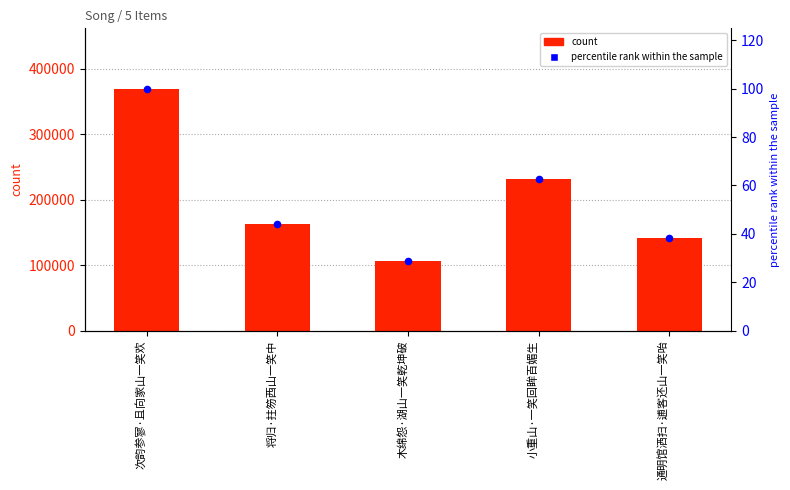

Is the value of percentile rank within the sample at 木绵怨·湖山一笑乾坤破 greater than the value of col_0 at 次韵参寥·且向家山一笑欢?

No